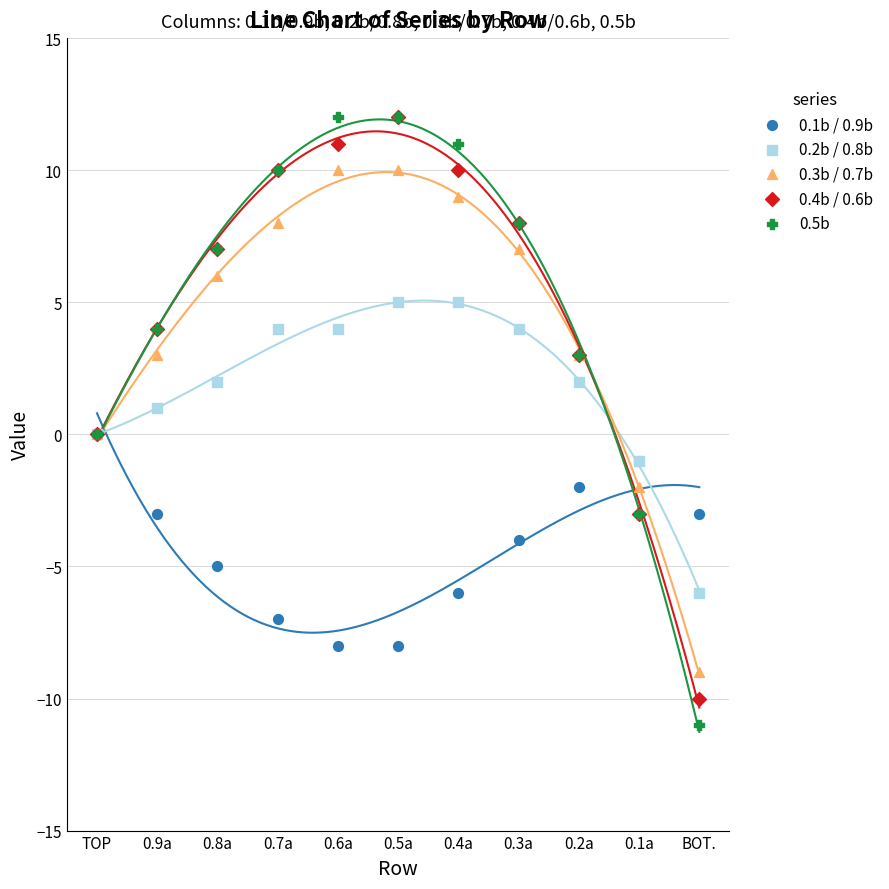

Which series has the largest Y range (max minus min)?

0.5b